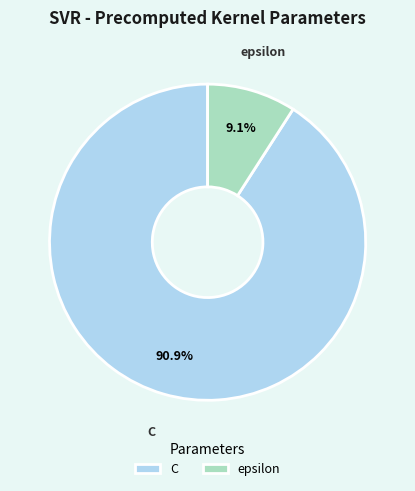

To the nearest percent, what percentage of the pie is epsilon?

9%